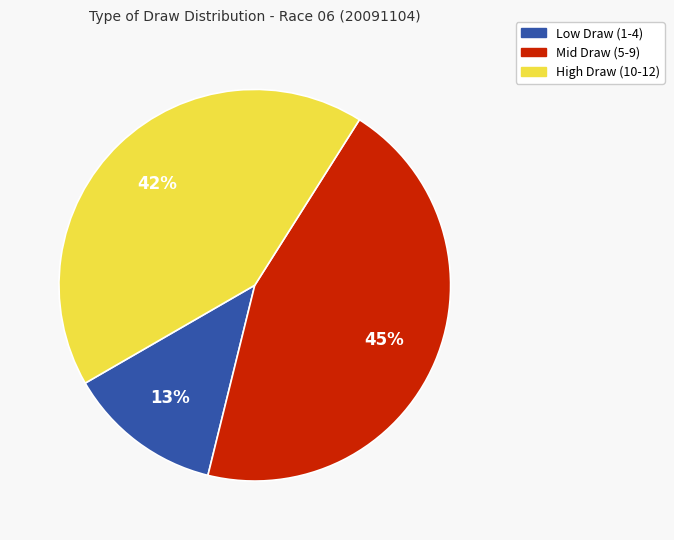

Is there a majority slice in this chart?

No